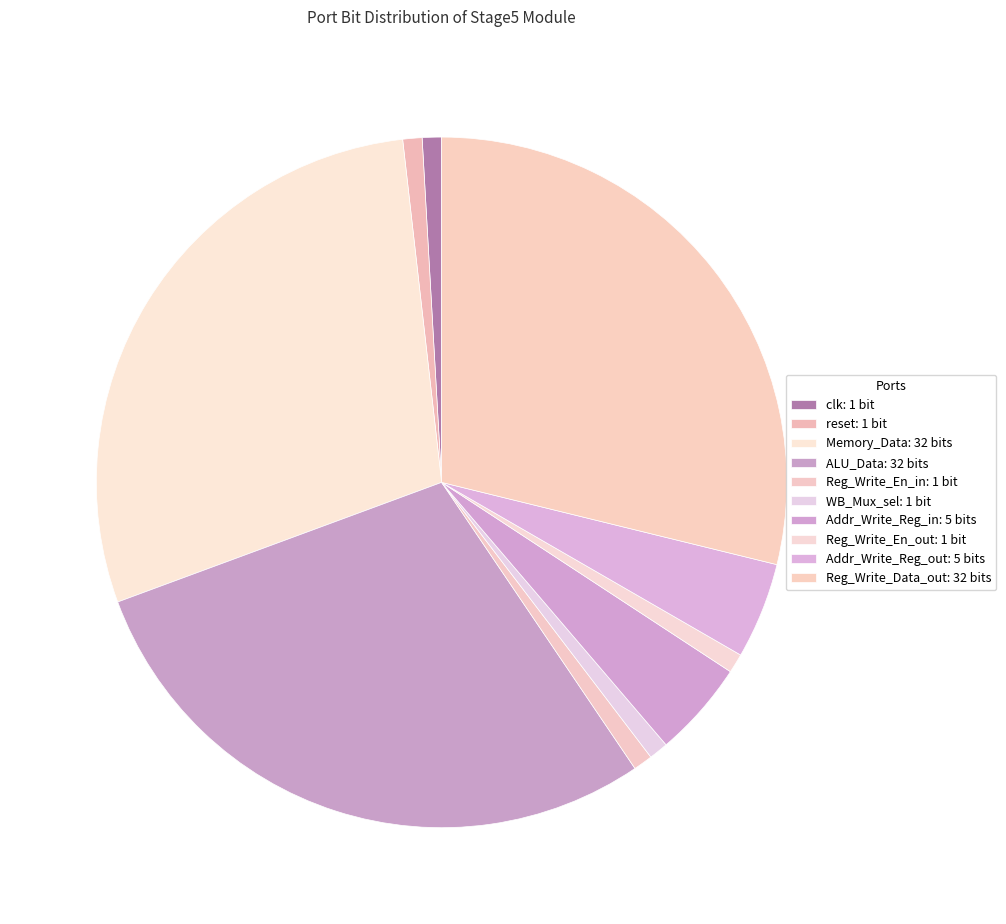

Count the number of slices in the pie.

10